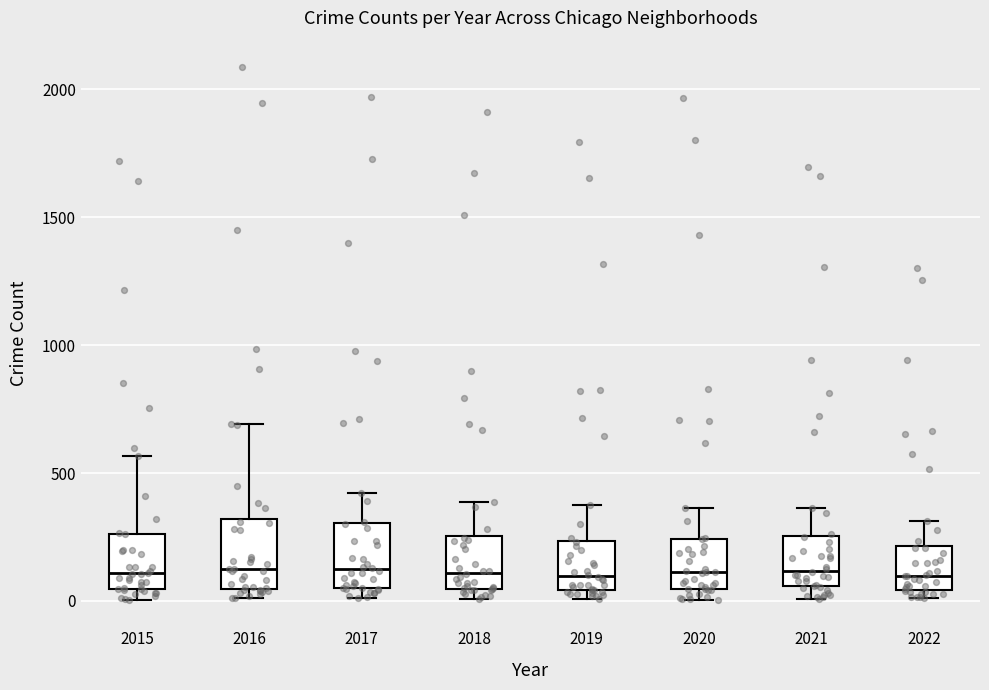

Reading left to right, read every box against the y-axis: the position of its median line, the range the box covers, and the ends of its whiskers. The values are not printed on the chart, so give them approximately, as read against the axis.

2015: median 100, box 50 to 250, whiskers 0 to 550
2016: median 150, box 50 to 300, whiskers 0 to 700
2017: median 100, box 50 to 300, whiskers 0 to 400
2018: median 100, box 50 to 250, whiskers 0 to 400
2019: median 100, box 50 to 250, whiskers 0 to 400
2020: median 100, box 50 to 250, whiskers 0 to 350
2021: median 100, box 50 to 250, whiskers 0 to 350
2022: median 100, box 50 to 200, whiskers 0 to 300